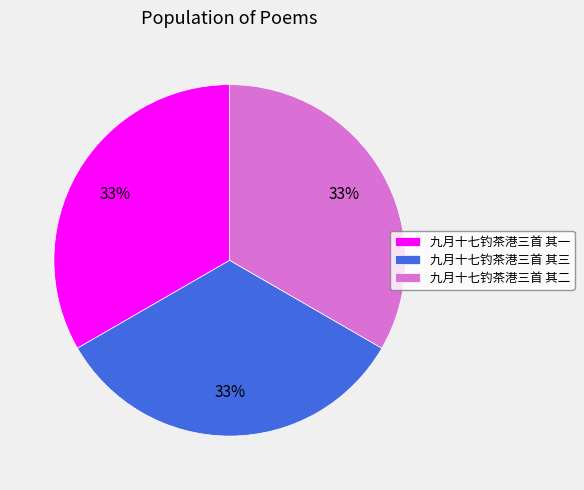

Combined, do 九月十七钓茶港三首 其二 and 九月十七钓茶港三首 其一 account for over 50%?

Yes